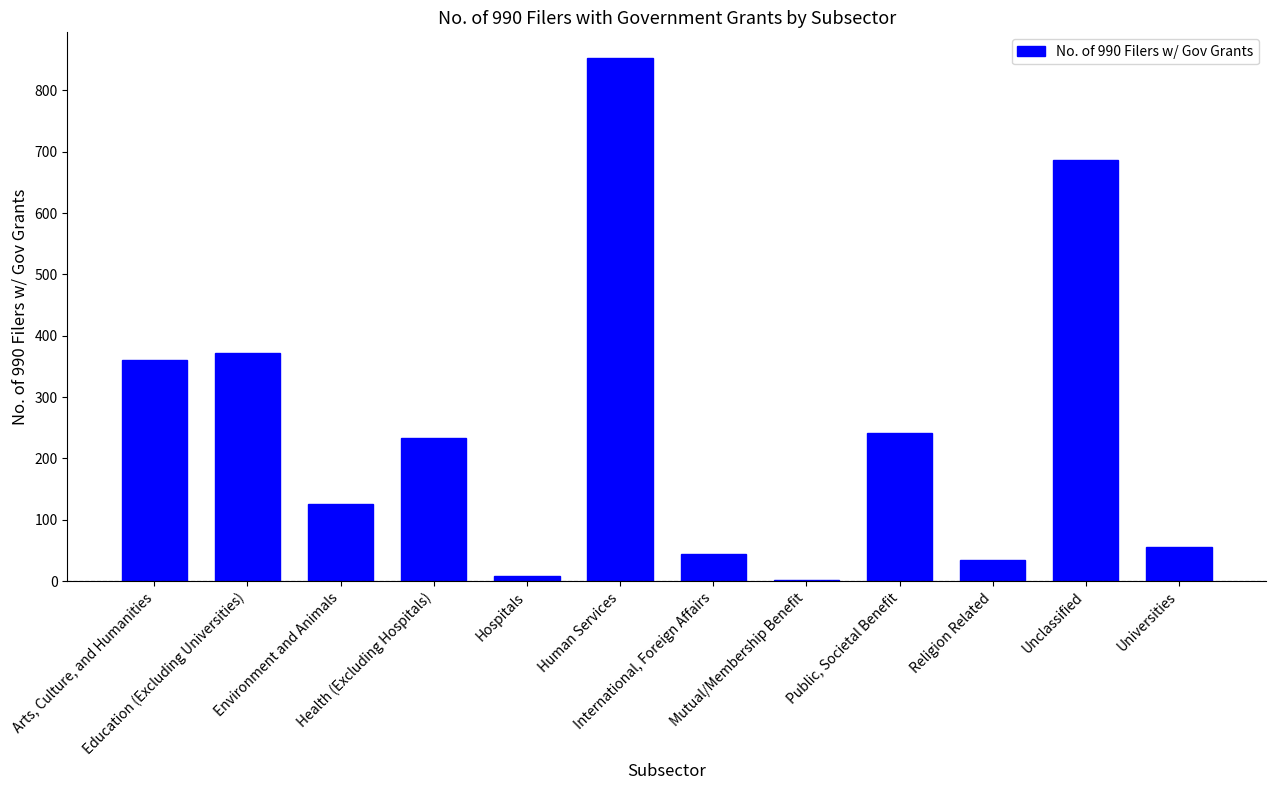

The chart shows a value of 8 at Hospitals. True or false?

True